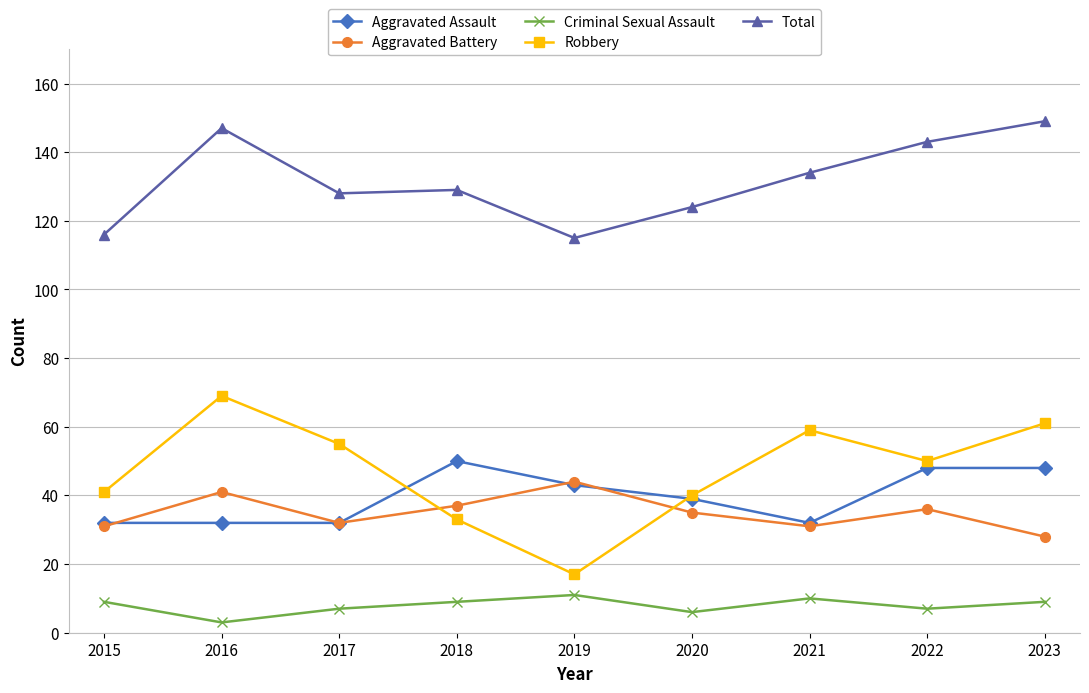

What is the highest value of the Aggravated Battery series?

44